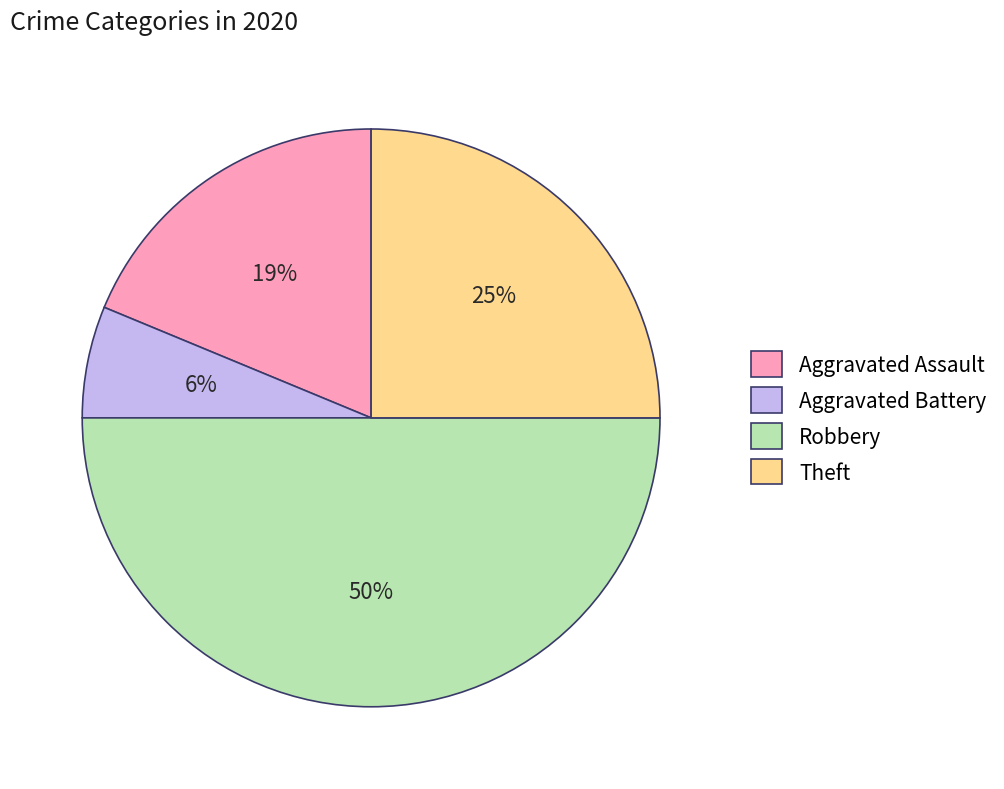

Is it true that Aggravated Battery is 1% of the pie?

False